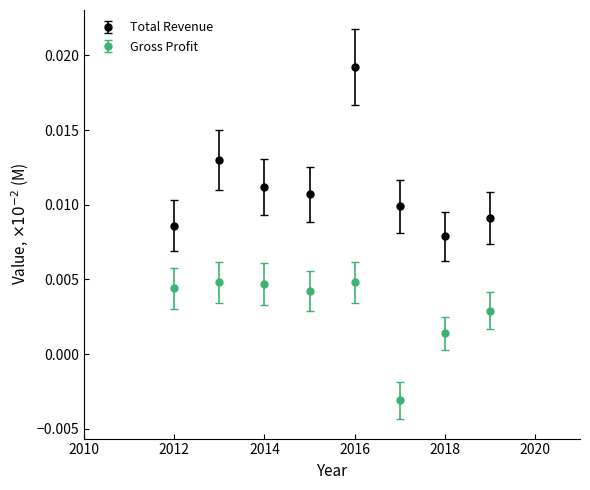

Which series has the widest spread of values?

Total Revenue